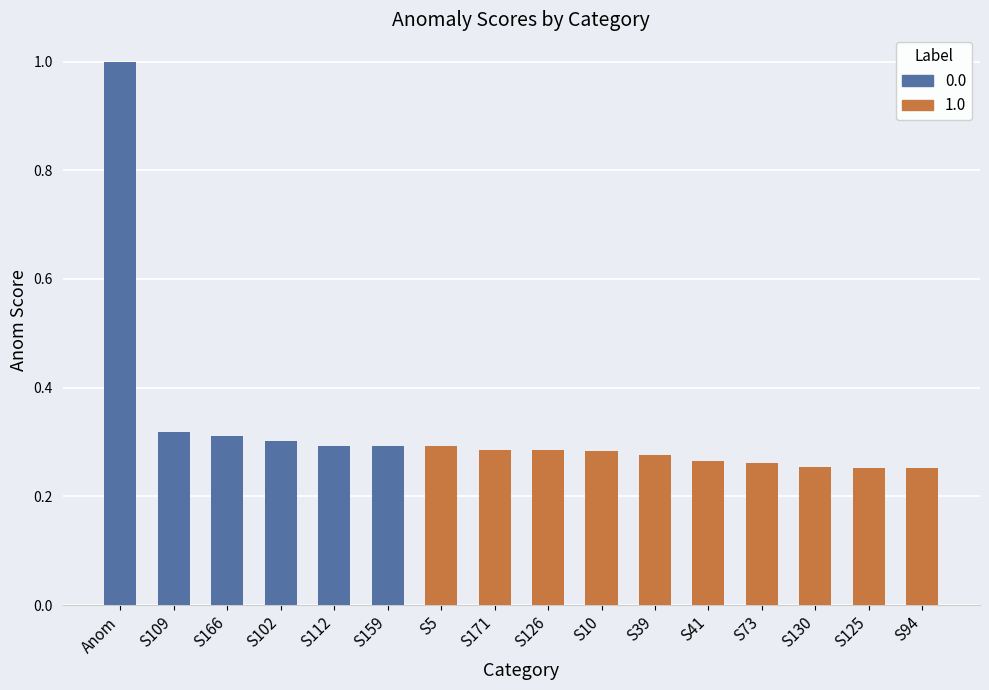

How many data points does each series have?

16